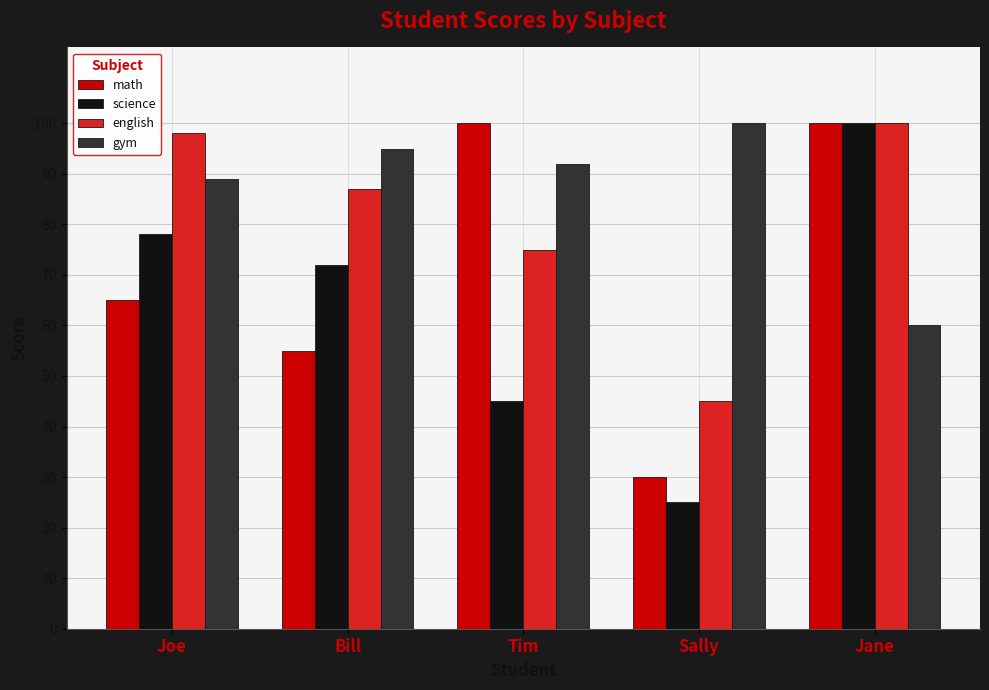

At which label does english first exceed 87?

Joe